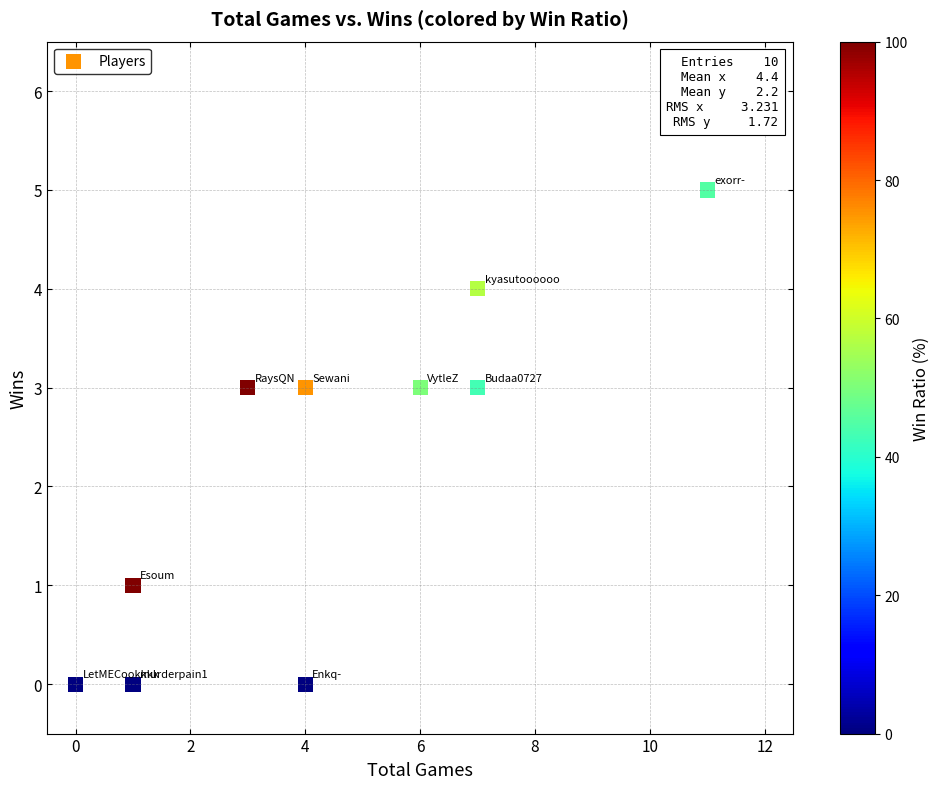

What is the range of Y values (max minus min)?

5